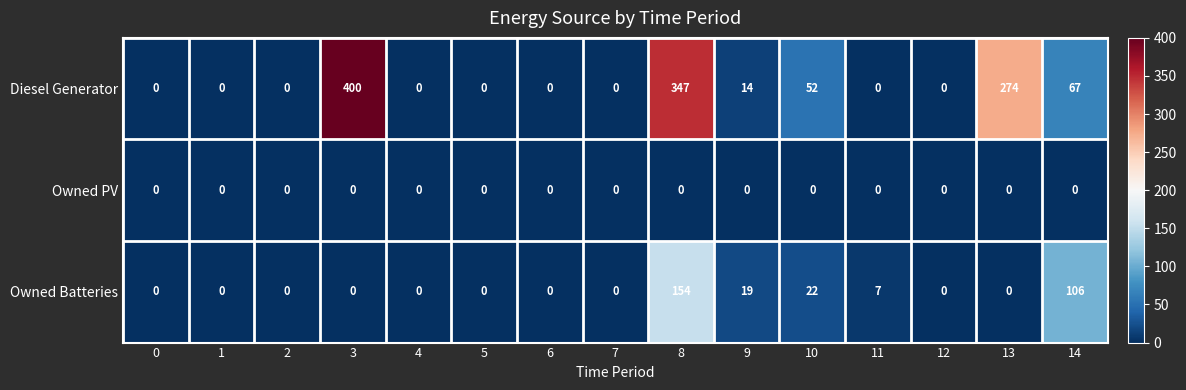

At how many categories does at least one series exceed 227?

3